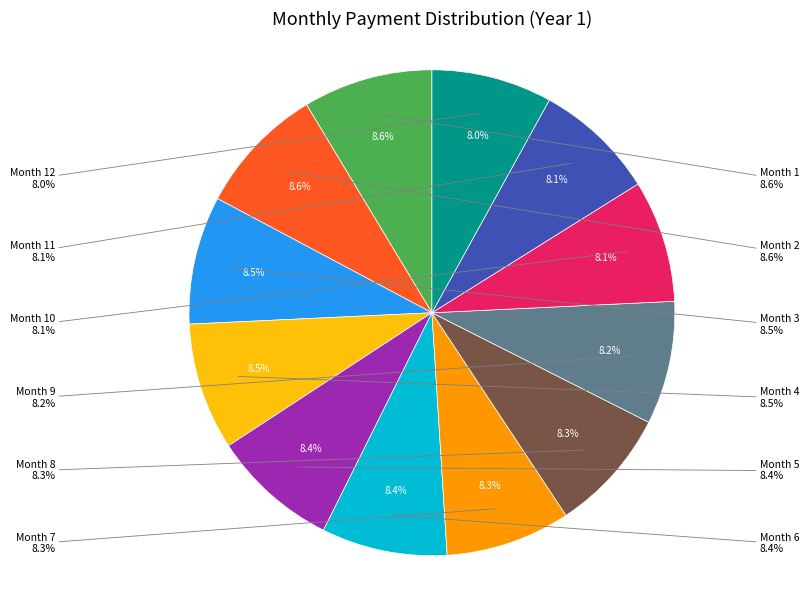

Is it true that Month 5 is 8% of the pie?

True